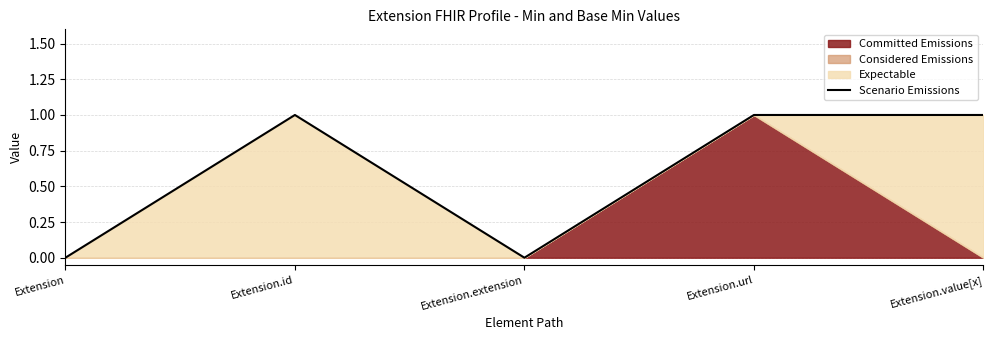

What is the sum of all values?

3